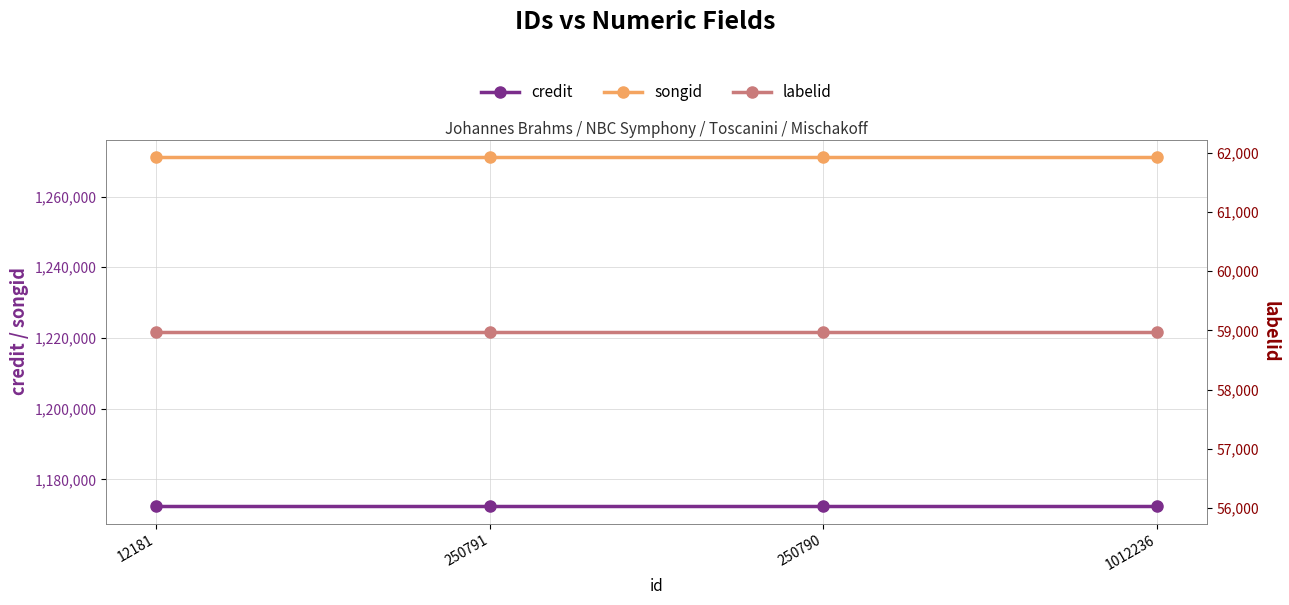

List the labels in order of songid value, smallest first.

12181, 250791, 250790, 1012236